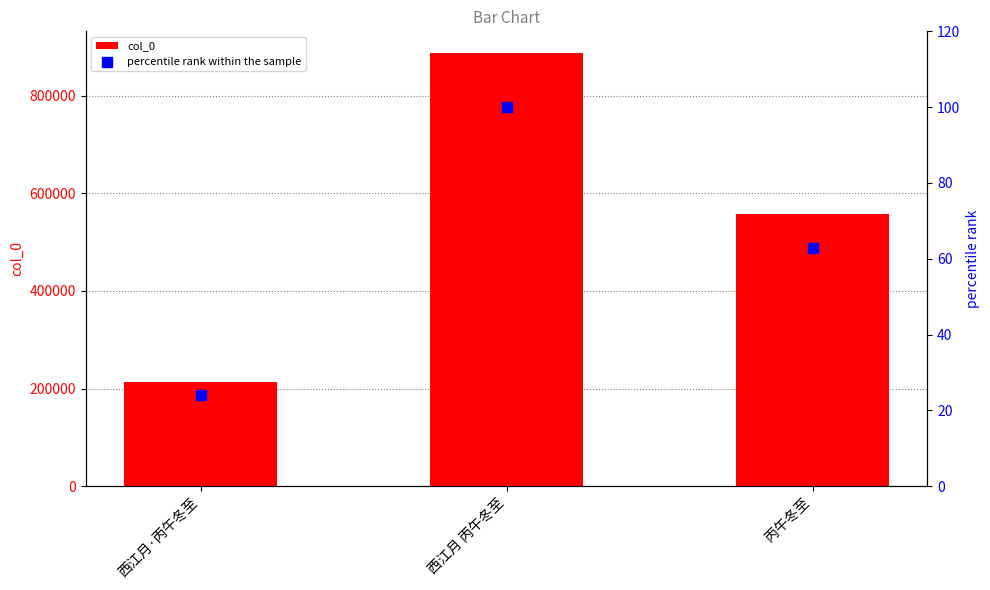

Which series contains the highest Y value?

col_0